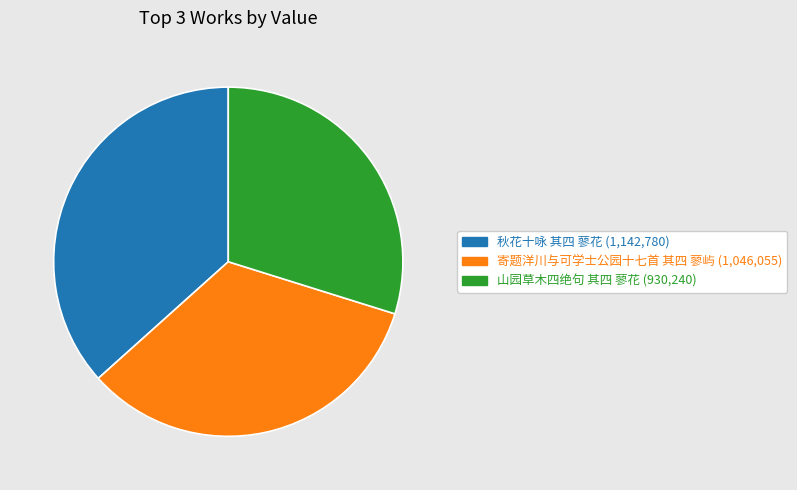

Which has a higher value, 秋花十咏 其四 蓼花 or 山园草木四绝句 其四 蓼花?

秋花十咏 其四 蓼花